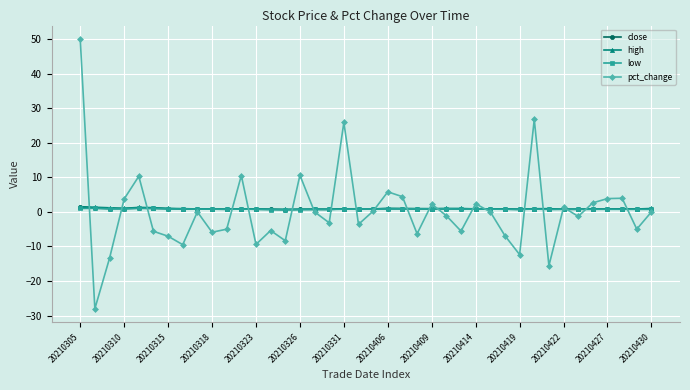

What is the maximum value shown in the chart?

50.0